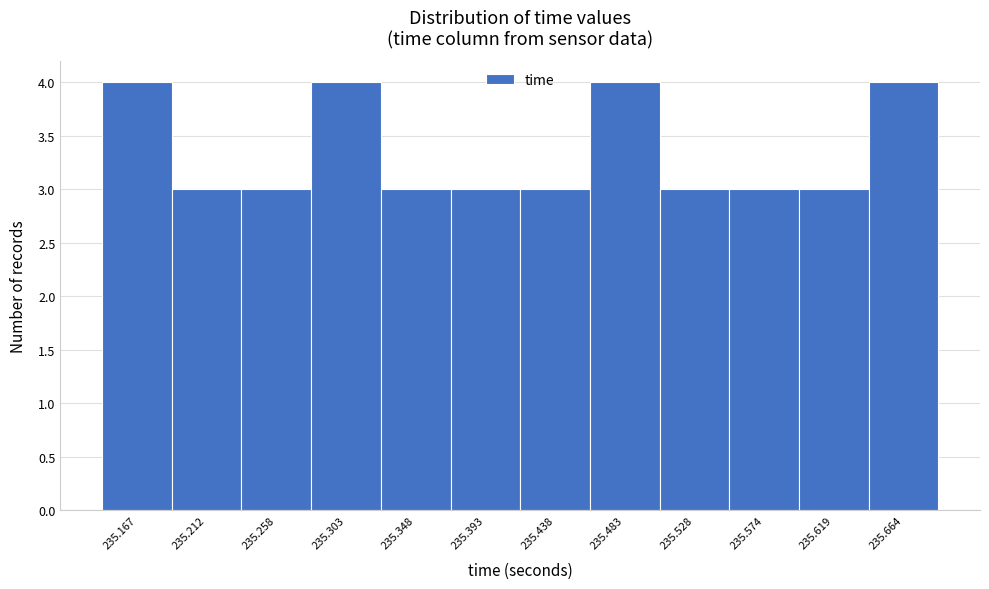

Reading left to right, list all the values displayed in this chart.

235.167=4	235.212=3	235.258=3	235.303=4	235.348=3	235.393=3	235.438=3	235.483=4	235.528=3	235.574=3	235.619=3	235.664=4